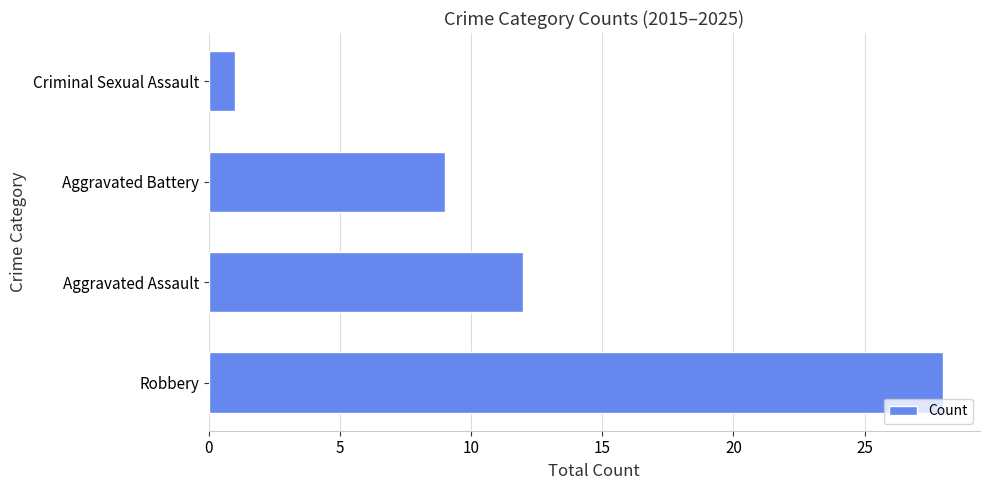

Read the value at Robbery, to the nearest 10.

30